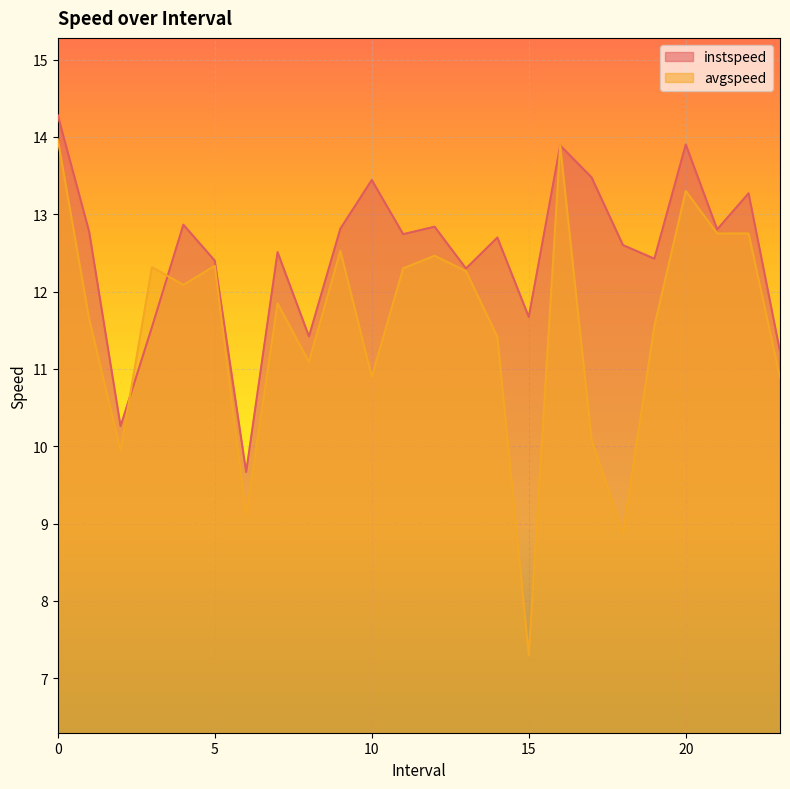

Which series has the widest spread of values?

avgspeed